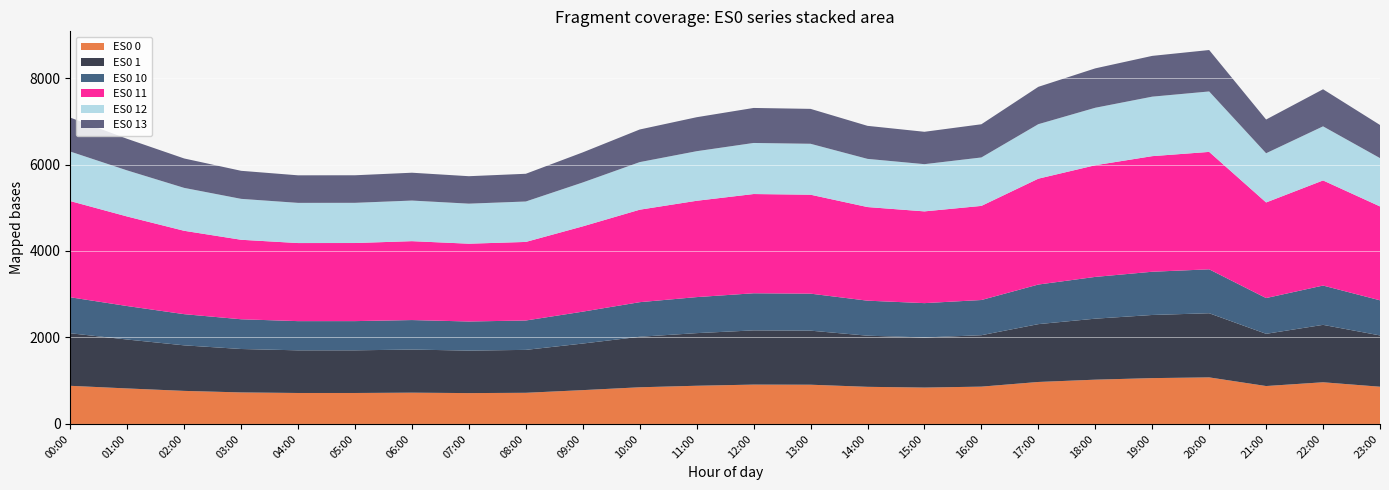

Reading left to right, extract all data points from this chart.

ES0 0: 882.1	820.9	764.4	728.9	715.9	716.1	723.4	713.4	720.4	782.0	847.9	883.2	909.9	907.3	858.4	841.3	863.0	970.7	1023.9	1059.8	1076.7	876.6	963.7	860.9
ES0 1: 1215.3	1131.1	1053.2	1004.3	986.4	986.6	996.7	982.9	992.5	1077.5	1168.3	1216.9	1253.7	1250.0	1182.7	1159.1	1189.0	1337.5	1410.7	1460.3	1483.5	1207.8	1327.8	1186.1
ES0 10: 832.2	774.5	721.2	687.7	675.4	675.6	682.5	673.0	679.6	737.8	800.0	833.3	858.5	856.0	809.9	793.7	814.2	915.8	966.0	999.9	1015.8	827.0	909.2	812.2
ES0 11: 2224.8	2070.6	1928.0	1838.5	1805.6	1806.0	1824.5	1799.2	1816.9	1972.4	2138.6	2227.7	2295.0	2288.3	2165.0	2121.8	2176.5	2448.4	2582.5	2673.1	2715.6	2210.9	2430.6	2171.3
ES0 12: 1145.2	1065.9	992.5	946.4	929.5	929.7	939.2	926.2	935.3	1015.3	1100.9	1146.7	1181.4	1177.9	1114.5	1092.2	1120.4	1260.3	1329.4	1376.0	1397.9	1138.1	1251.2	1117.7
ES0 13: 784.8	730.4	680.2	648.6	637.0	637.1	643.6	634.7	640.9	695.8	754.4	785.8	809.6	807.2	763.7	748.5	767.8	863.7	911.0	943.0	958.0	779.9	857.5	766.0